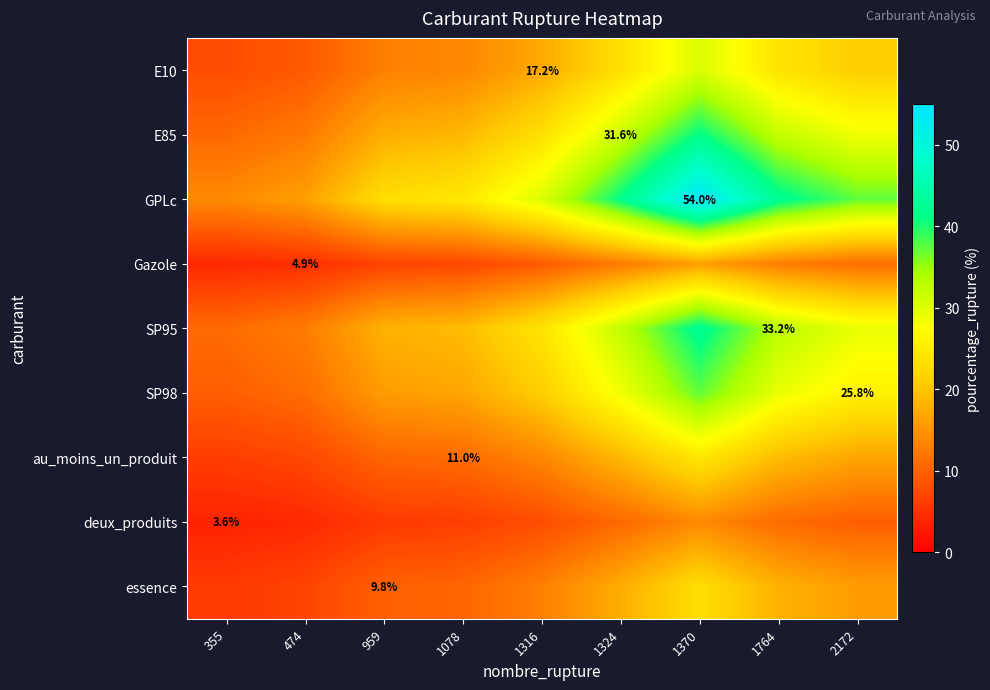

How many values in the Gazole series are below 9?

4